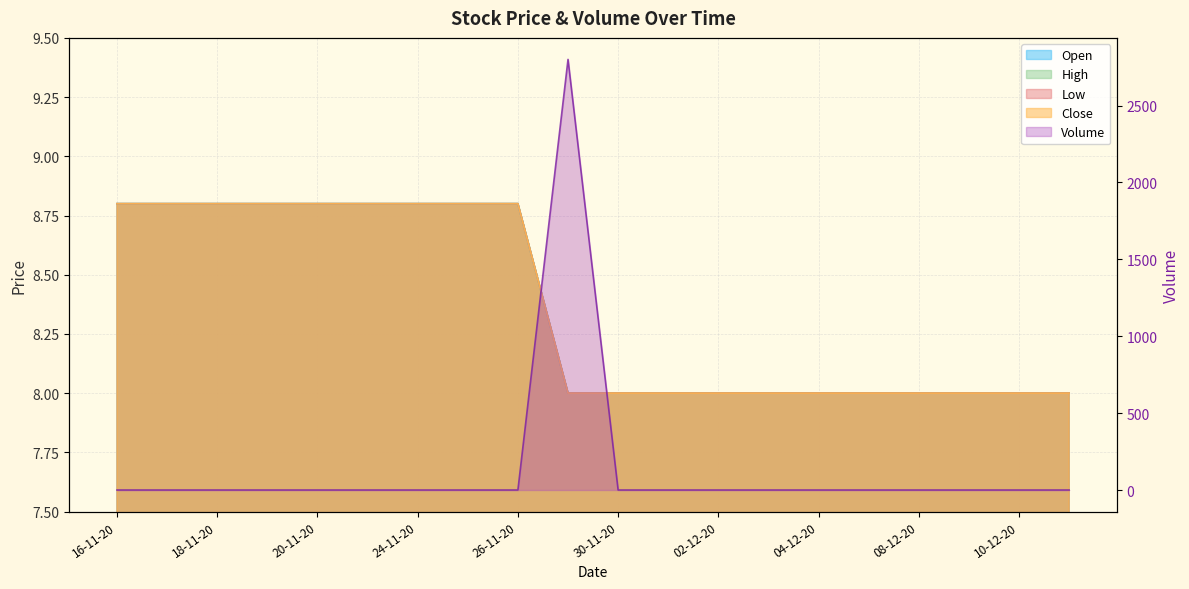

At which category is the sum across all series the highest?

27-11-20